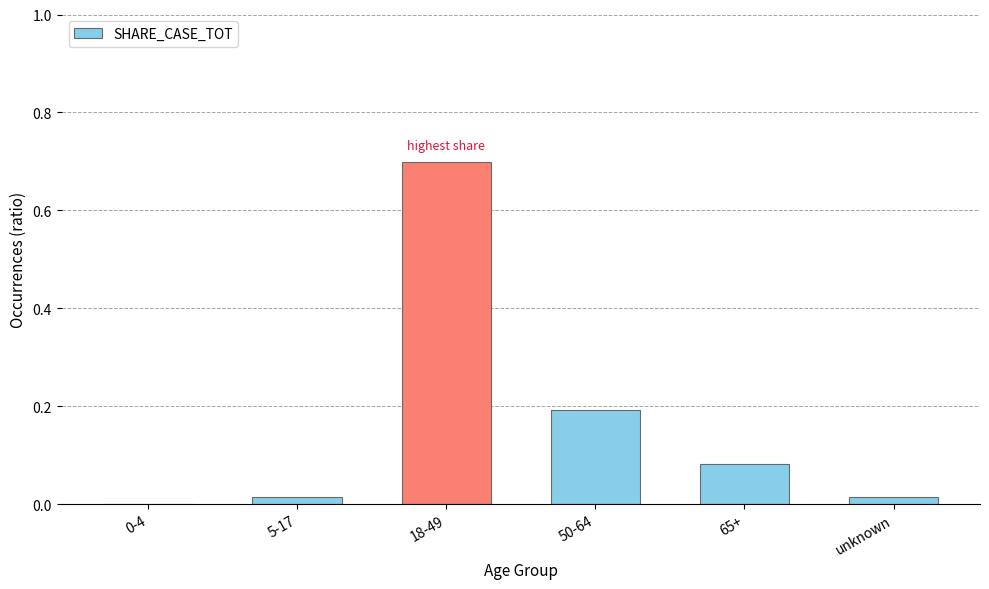

What is the greatest value displayed?

0.7